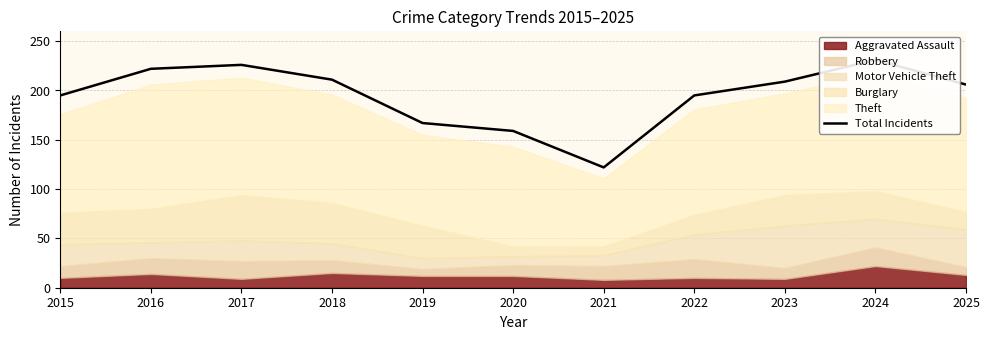

How many points are lower than both their immediate neighbors (excluding endpoints)?

1